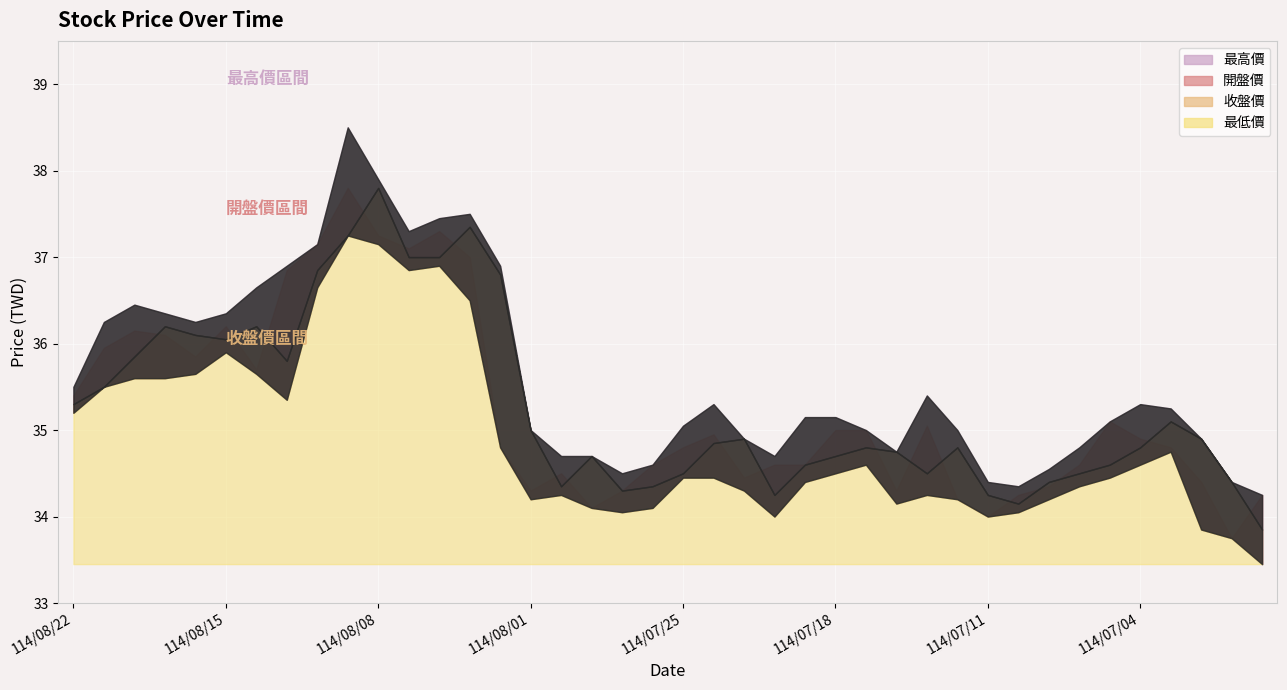

What is the label of the 4th point from the right?

114/07/03